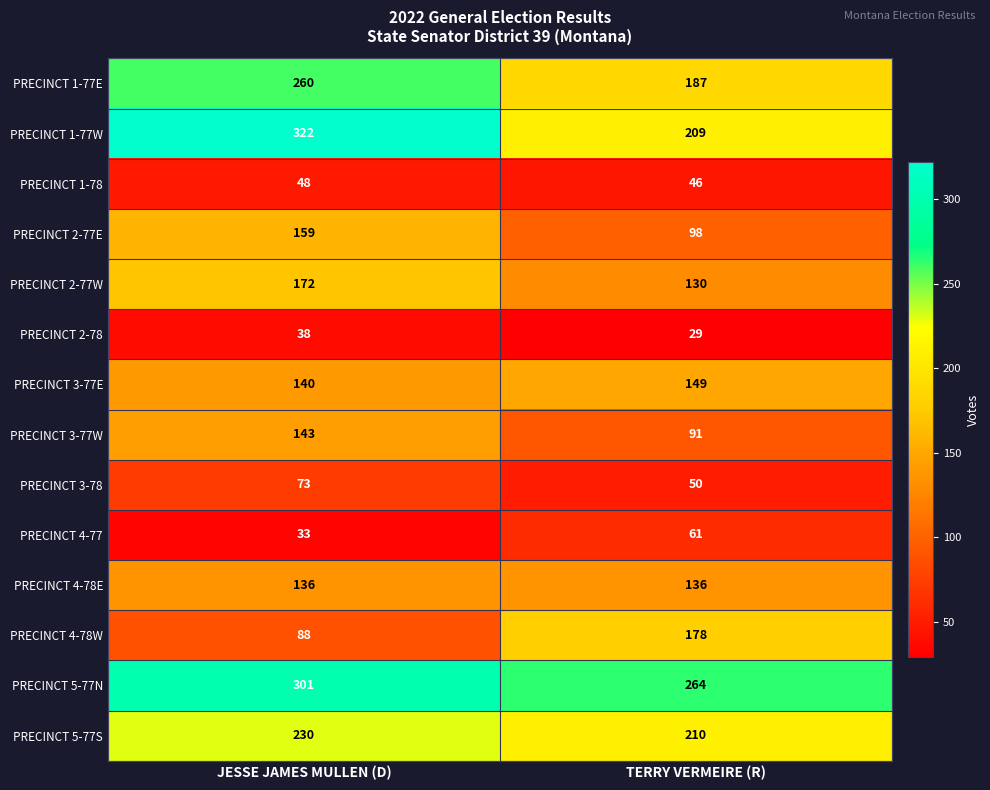

Which series has the largest range (max minus min)?

PRECINCT 1-77W